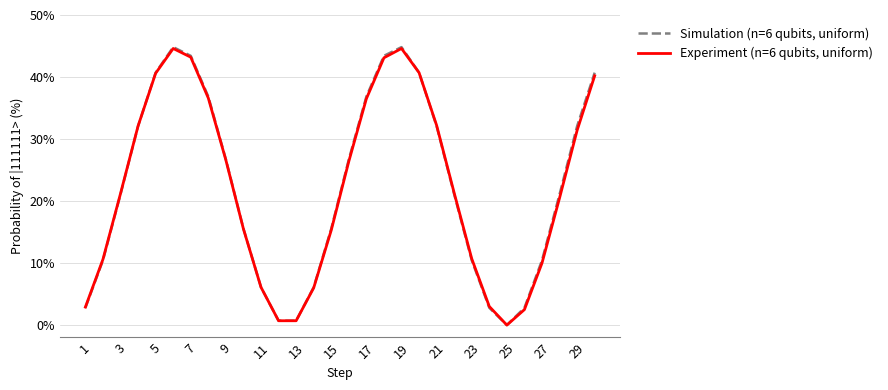

What are all the series names shown in the legend?

Simulation (n=6 qubits, uniform), Experiment (n=6 qubits, uniform)